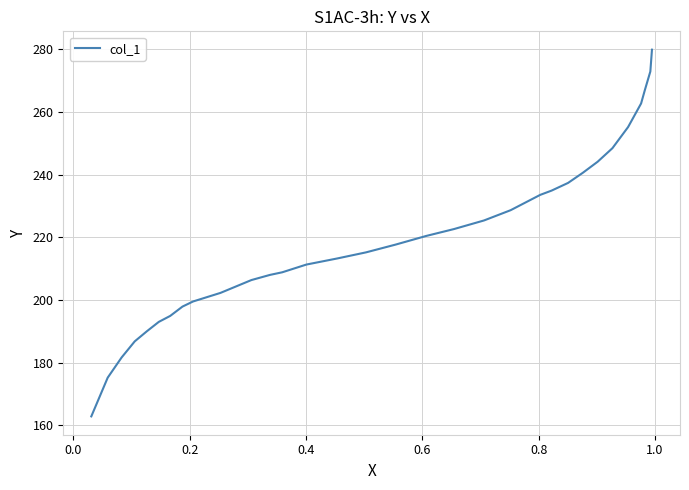

What is the difference between the maximum and minimum values?

117.0